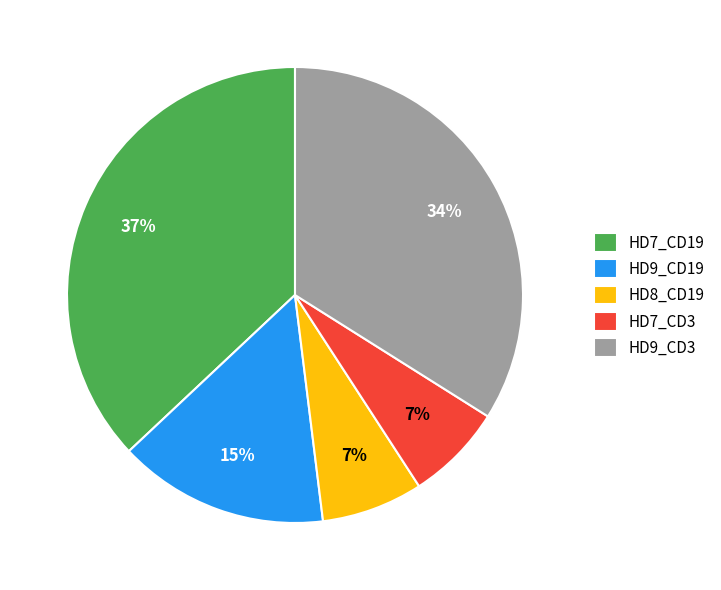

Between HD8_CD19 and HD9_CD19, which is larger?

HD9_CD19